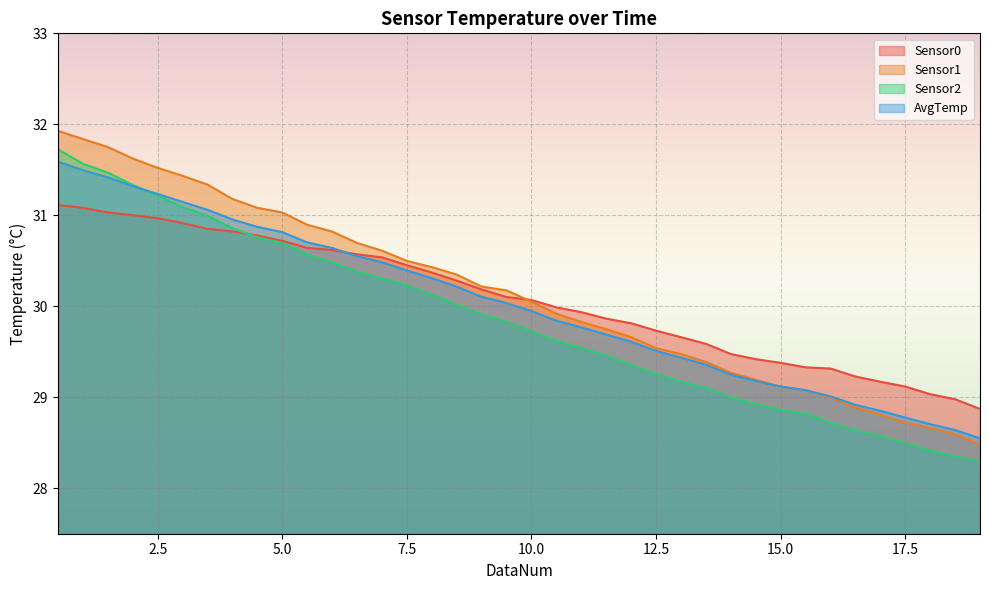

Which series changed the most between 7.0 and 17.5?

Sensor1